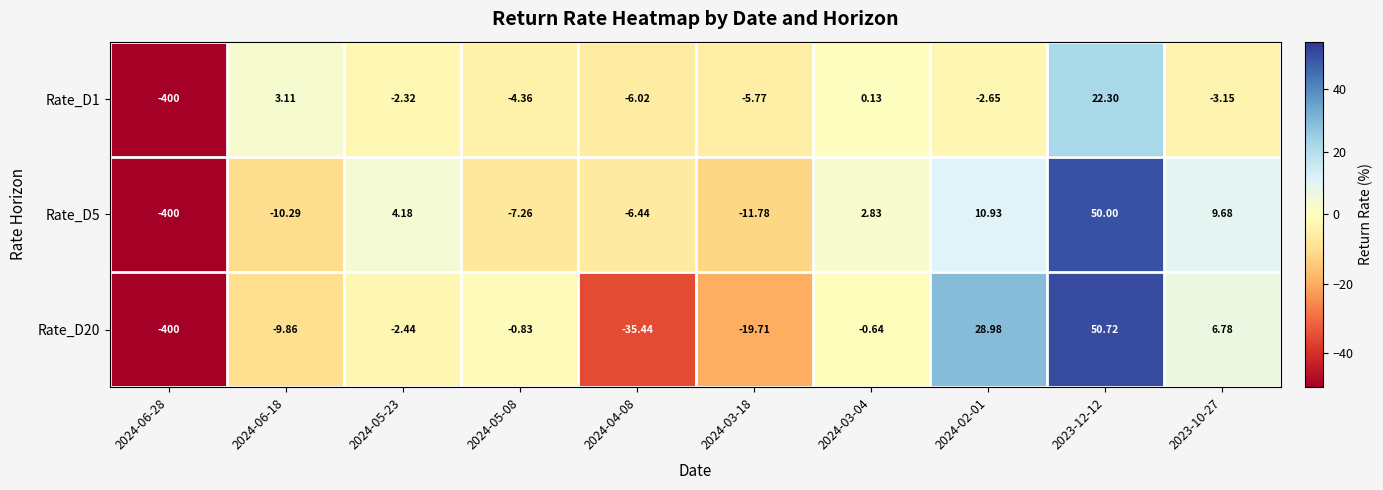

How many positive values does the Rate_D1 series have?

3